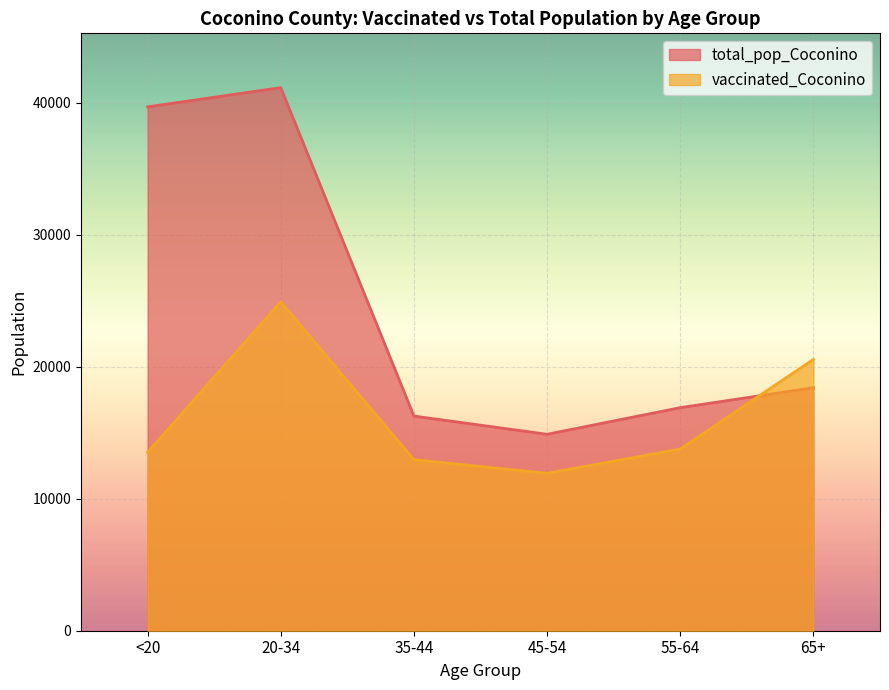

At which category is the sum across all series the highest?

20-34